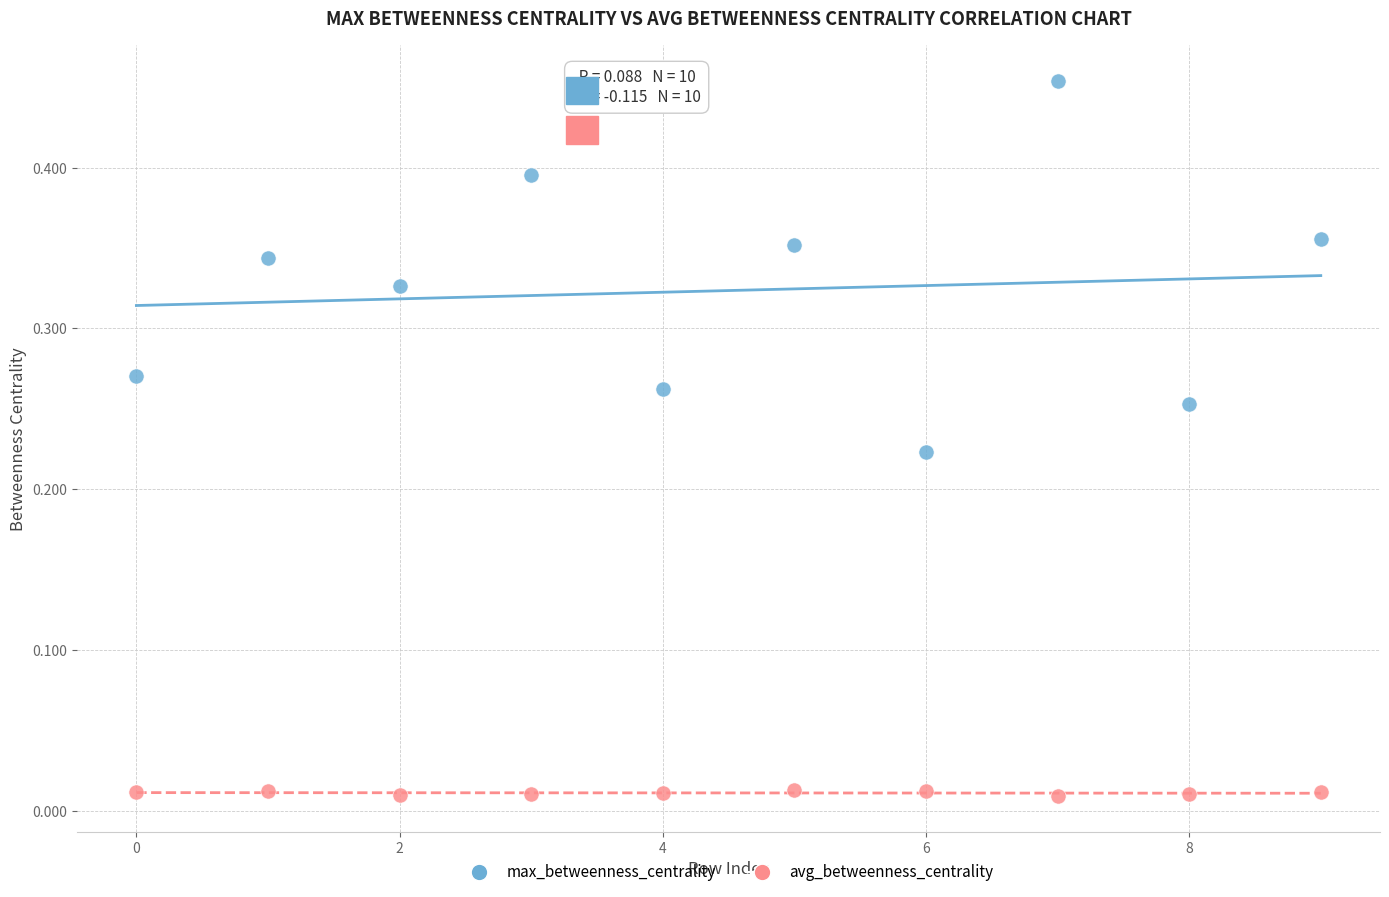

Which series has the widest spread of Y values?

max_betweenness_centrality